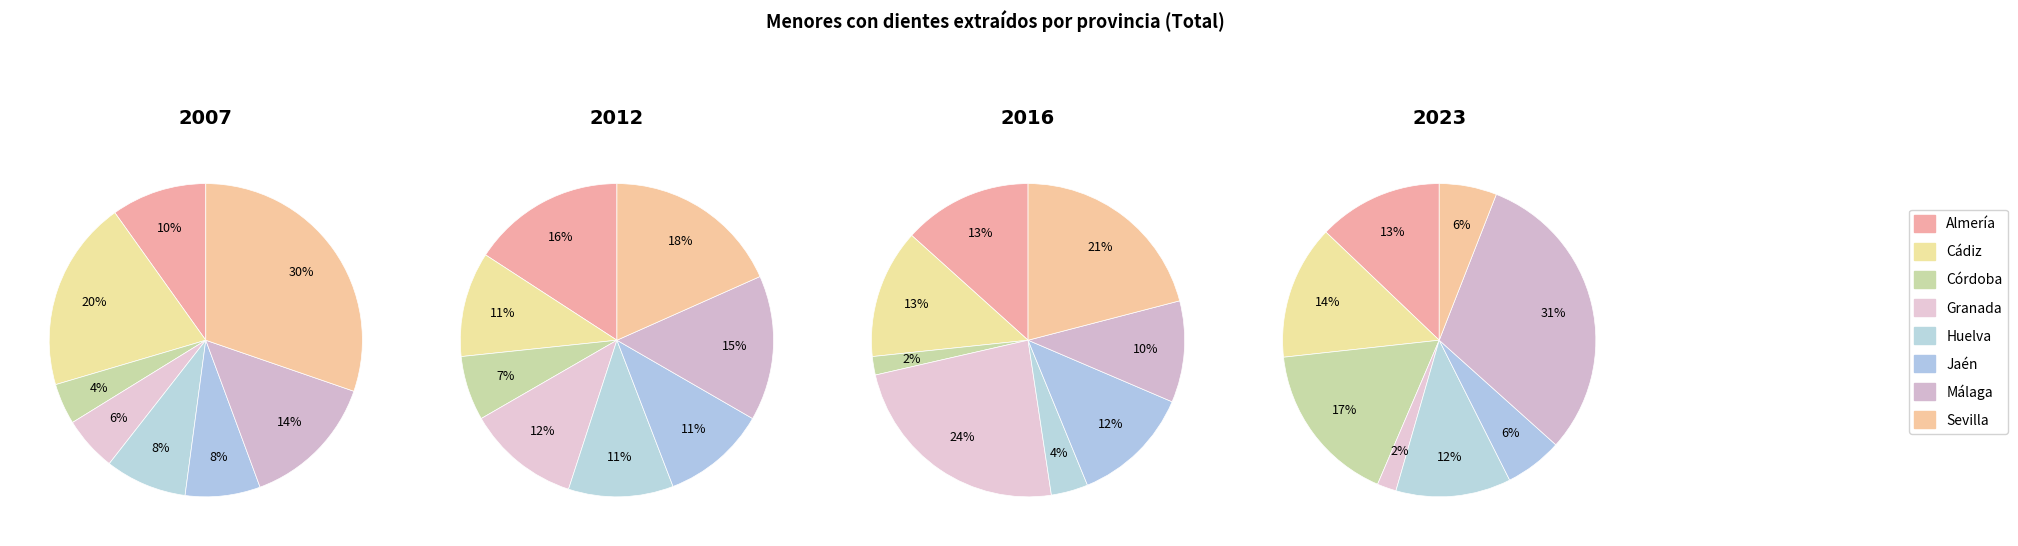

Is it true that Jaén is 14% of the pie?

False